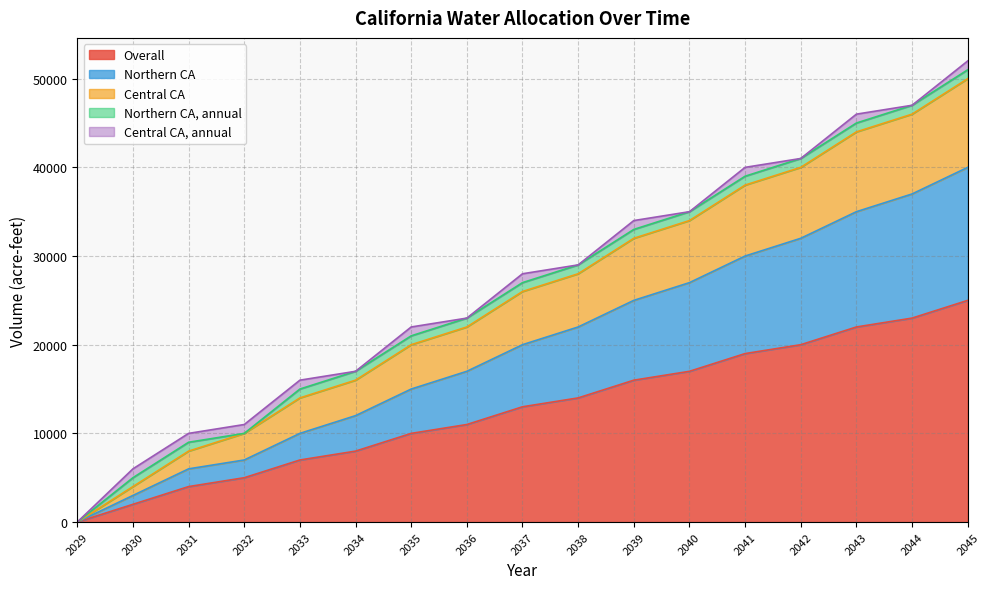

What is the maximum value for Overall?

25000